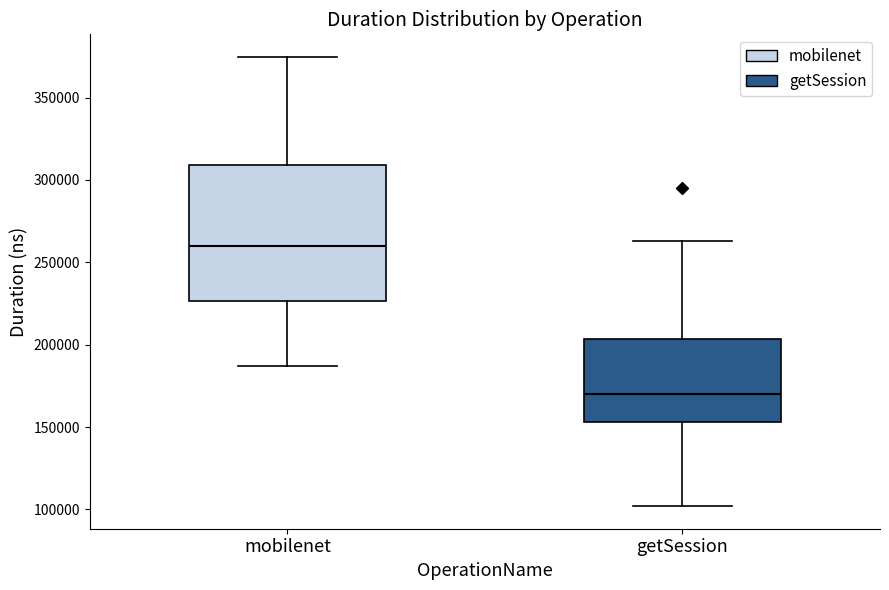

Which box's median line is the lowest?

getSession